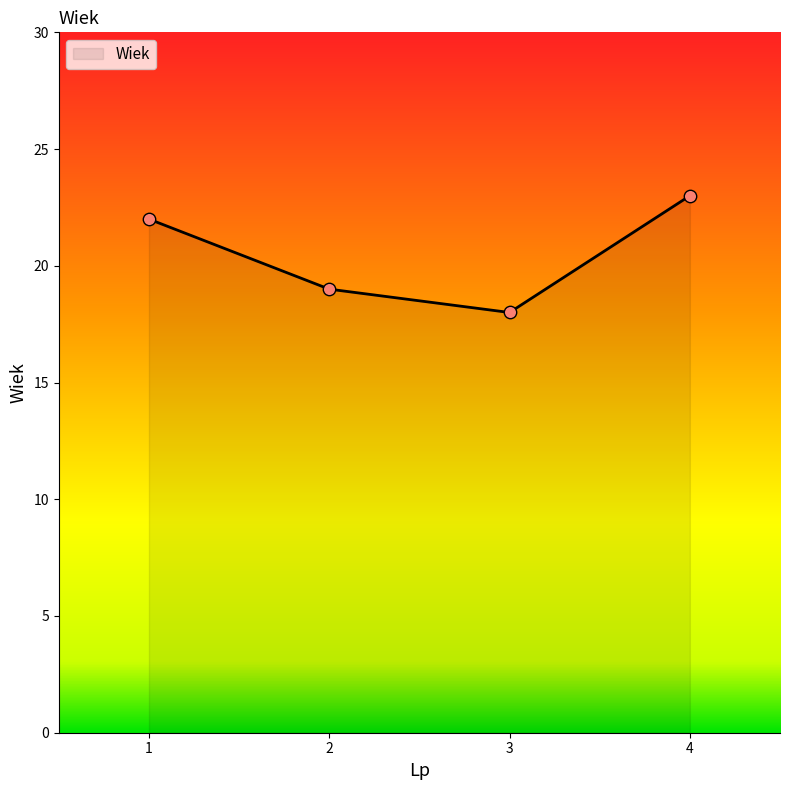

Approximately how many times larger is the value at 1 compared to 4?

1.0